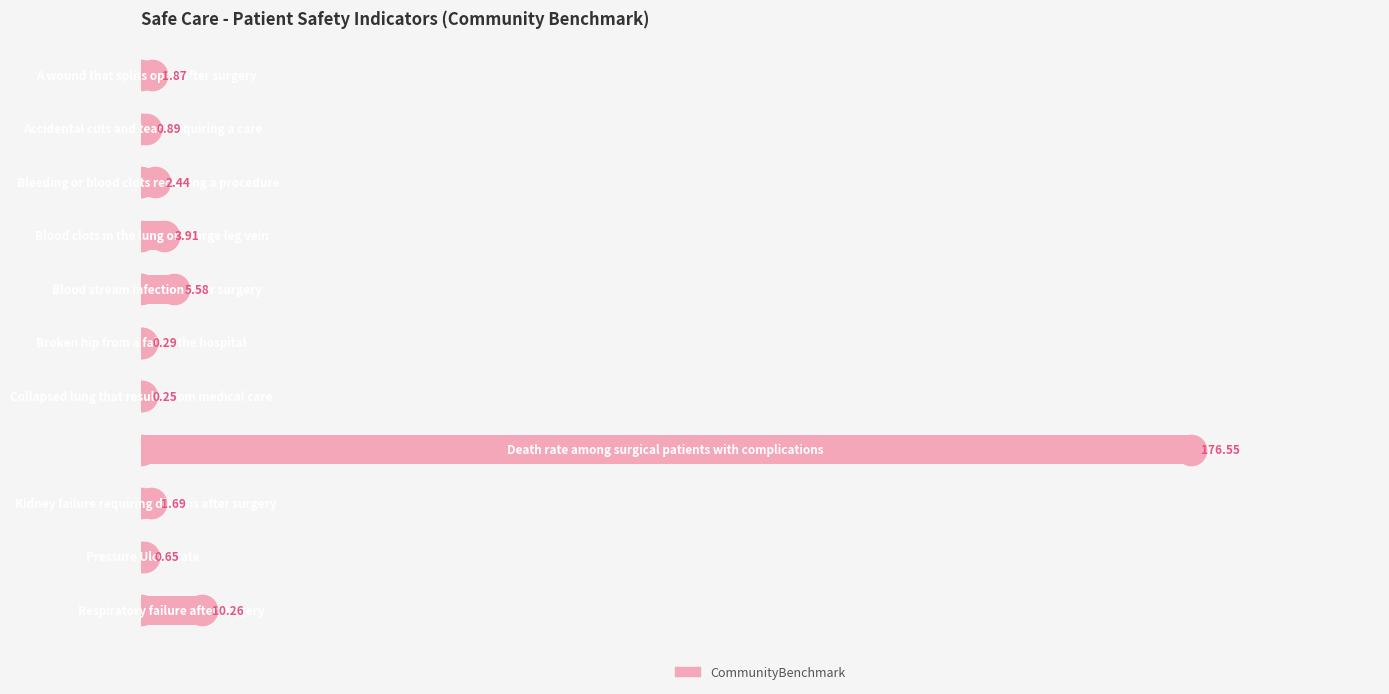

Count the number of data series in this chart.

1